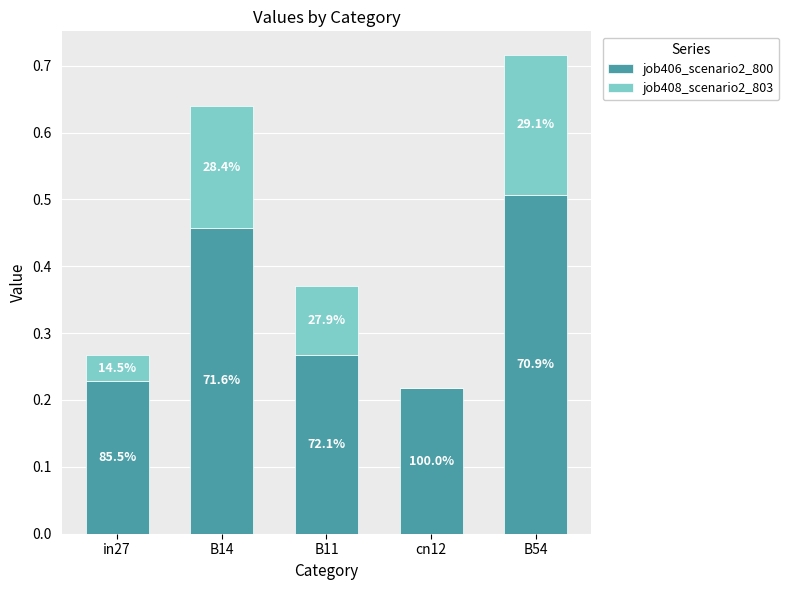

How many job406_scenario2_800 values are between 0 and 1?

5